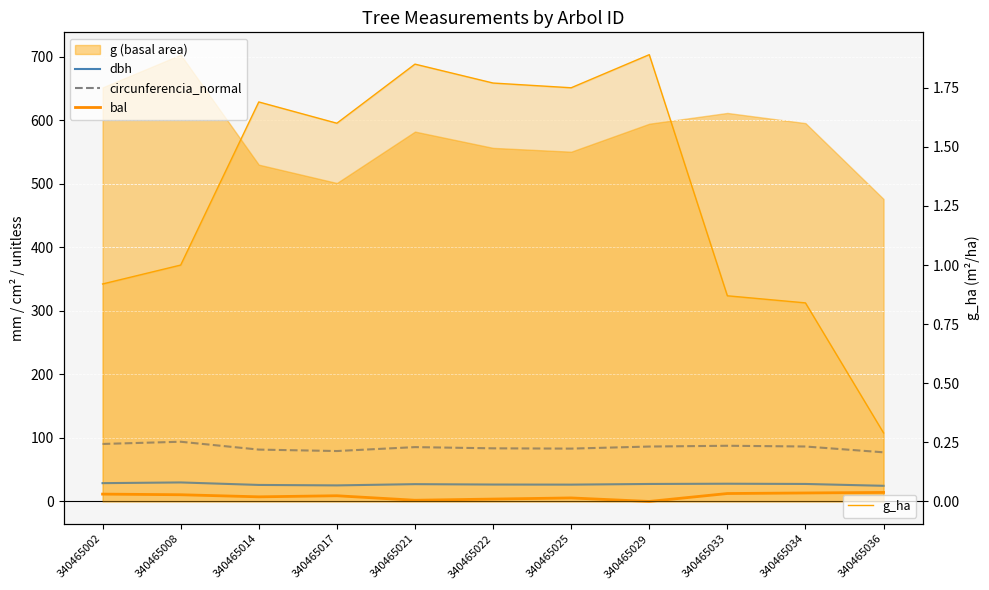

In dbh, how many points are lower than both neighbors (excluding endpoints)?

2